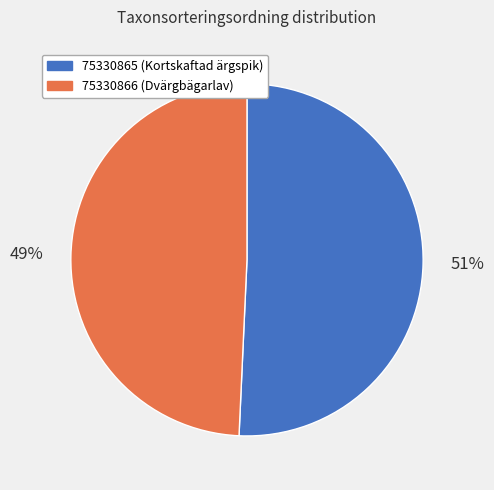

Do 75330866 and 75330865 together represent more than half of the pie?

Yes